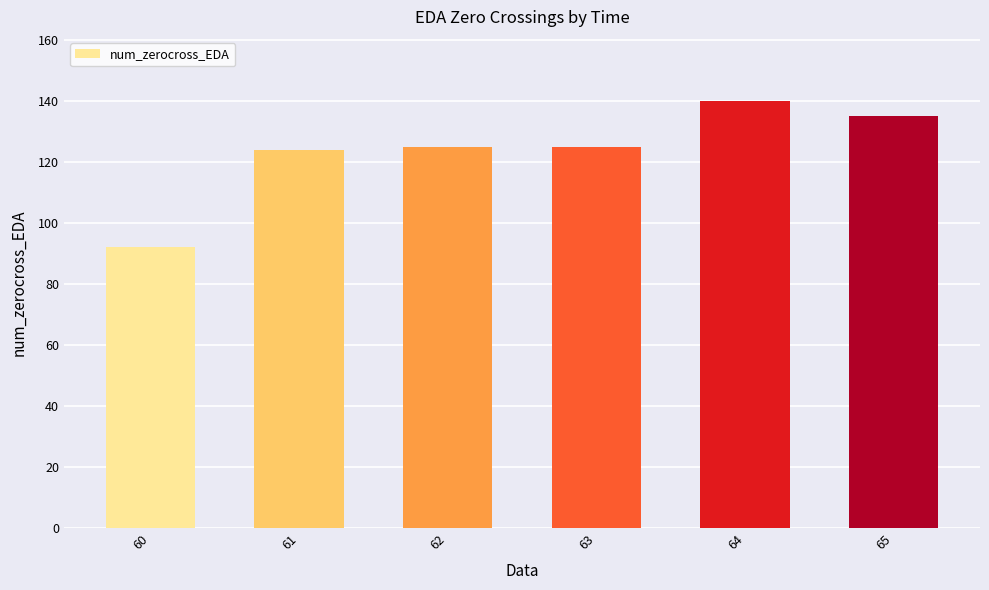

How many categories are shown in the chart?

6